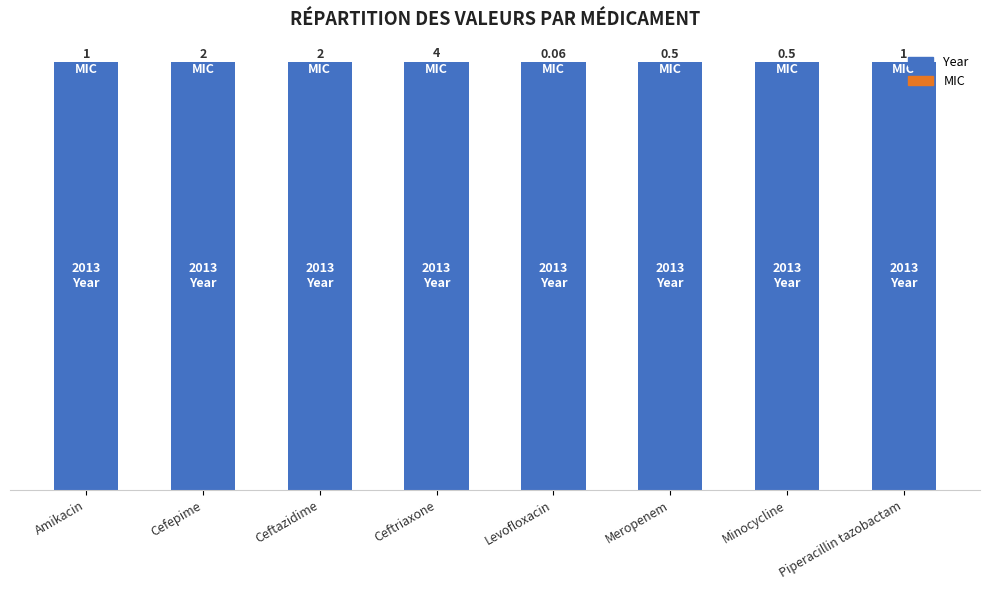

At which category is the sum across all series the highest?

Ceftriaxone